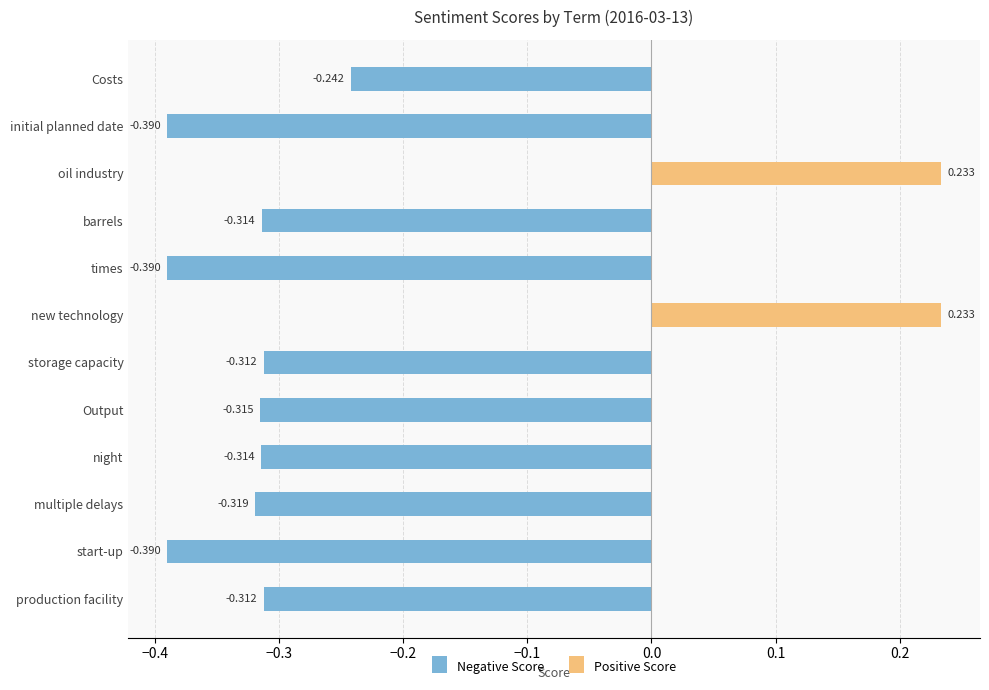

How many bars are there in each group?

2